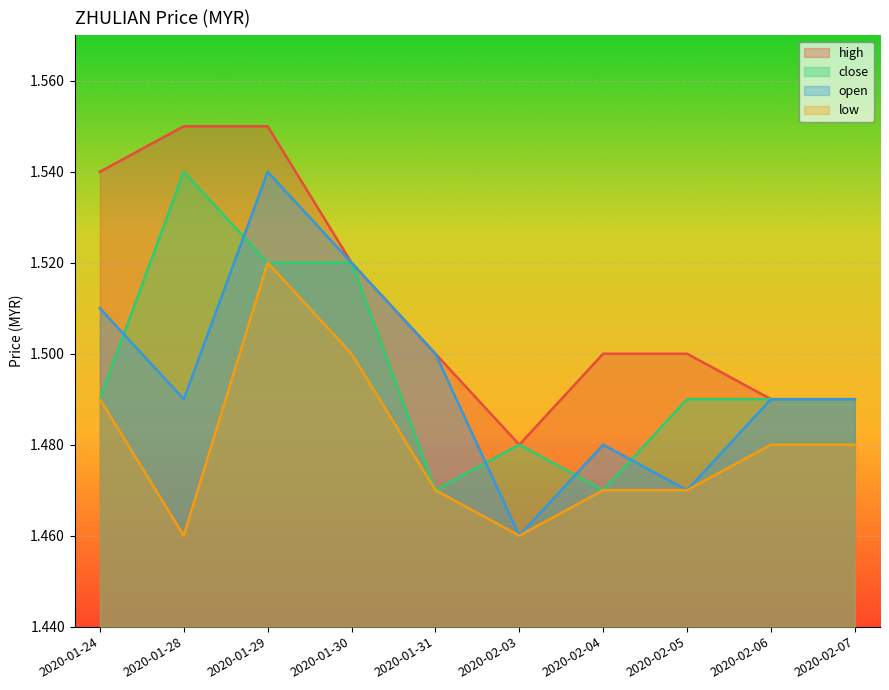

Which series has the largest range (max minus min)?

open